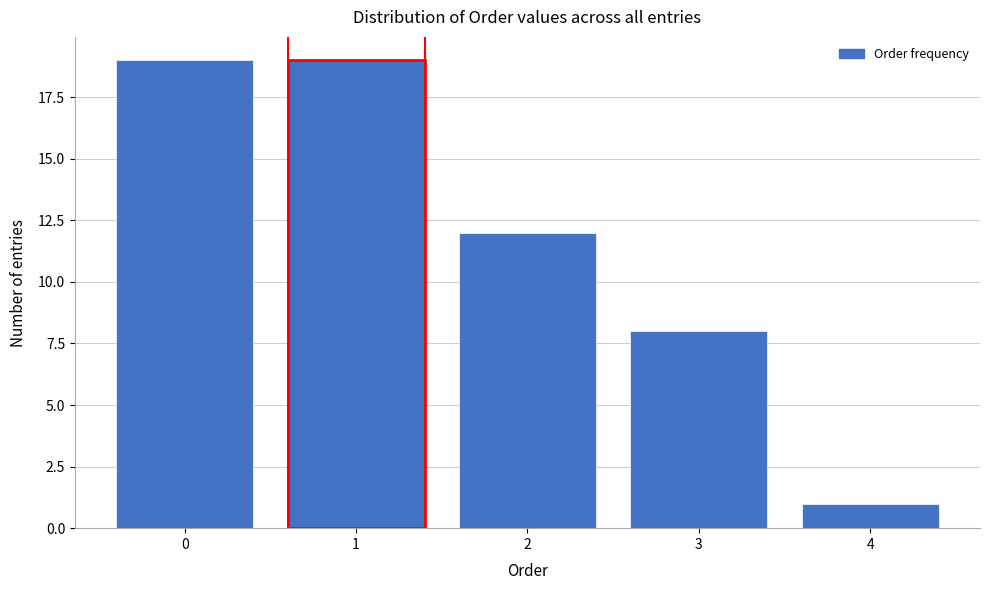

Reading left to right, extract all data points from this chart.

19	19	12	8	1